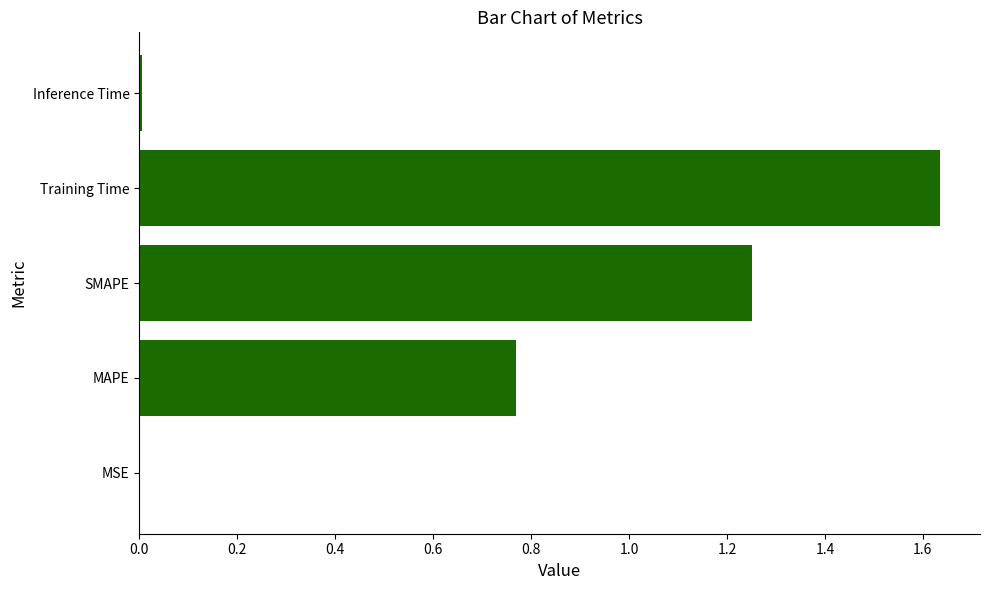

Between MAPE and Inference Time, which is larger?

MAPE